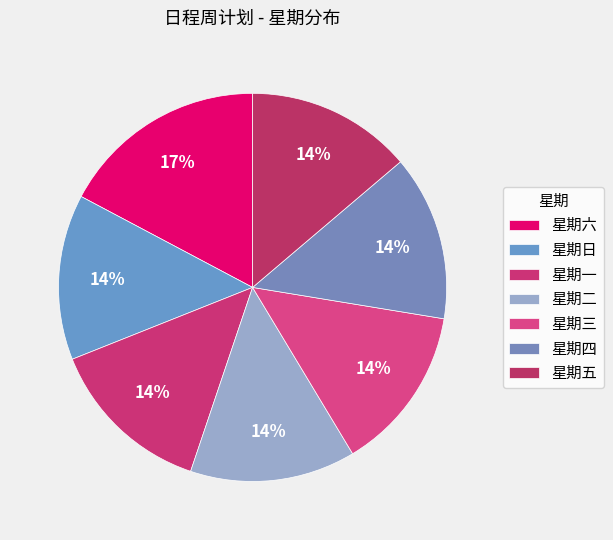

Is there any slice that represents more than half of the pie?

No